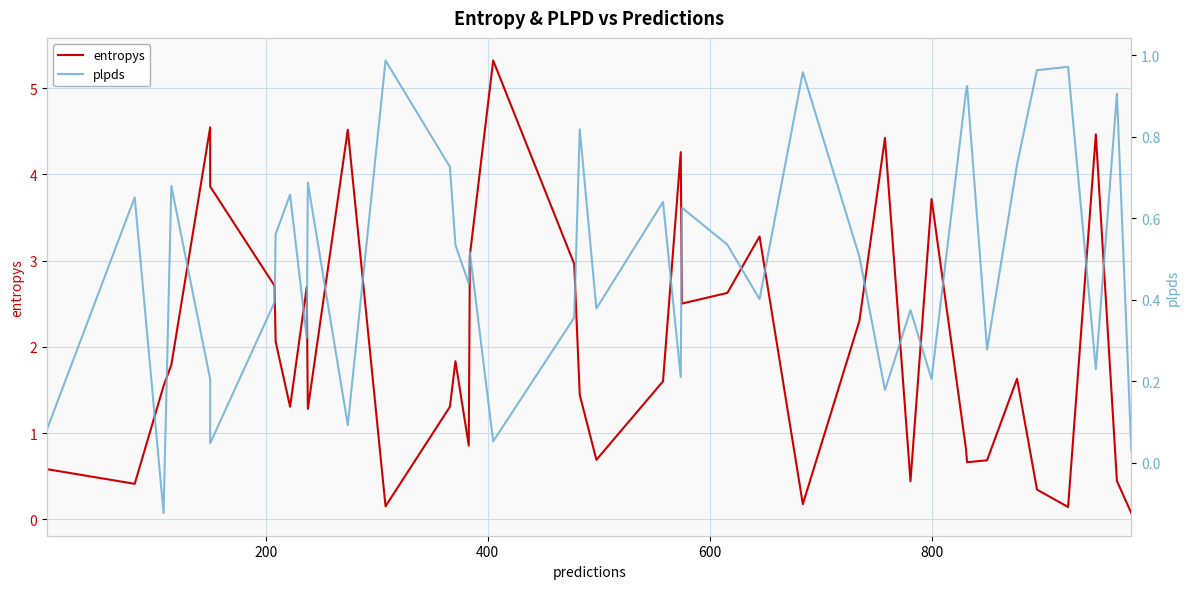

In entropys, how many points are lower than both neighbors (excluding endpoints)?

11